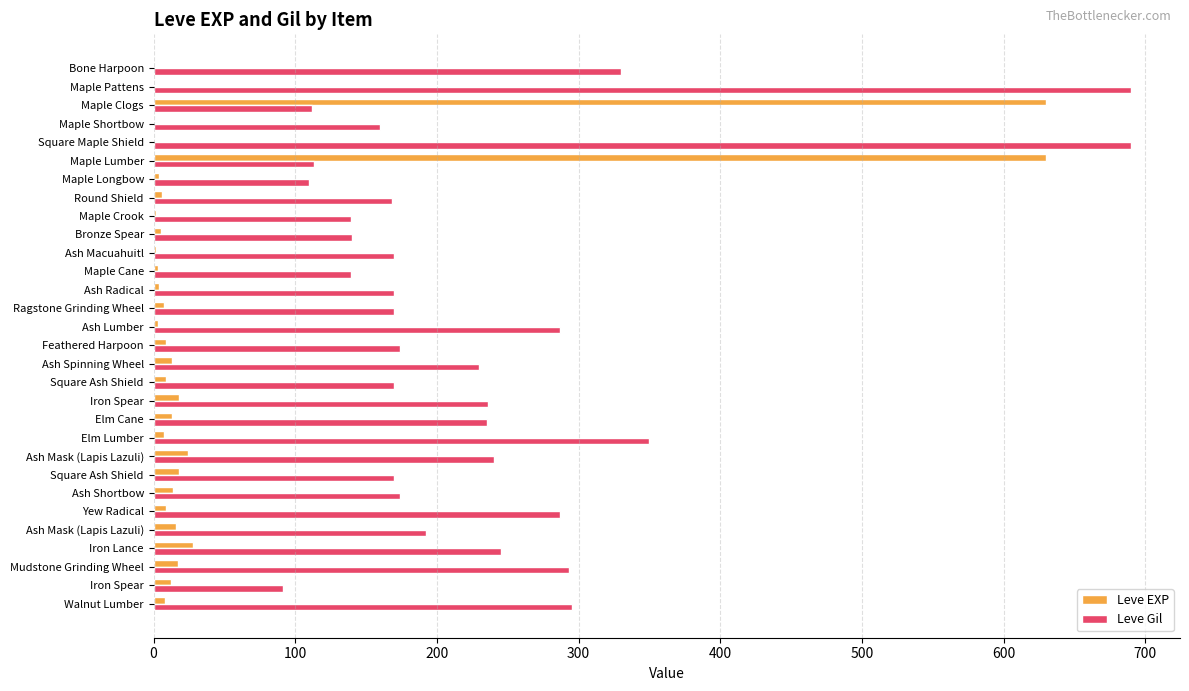

What is the greatest value displayed?

690